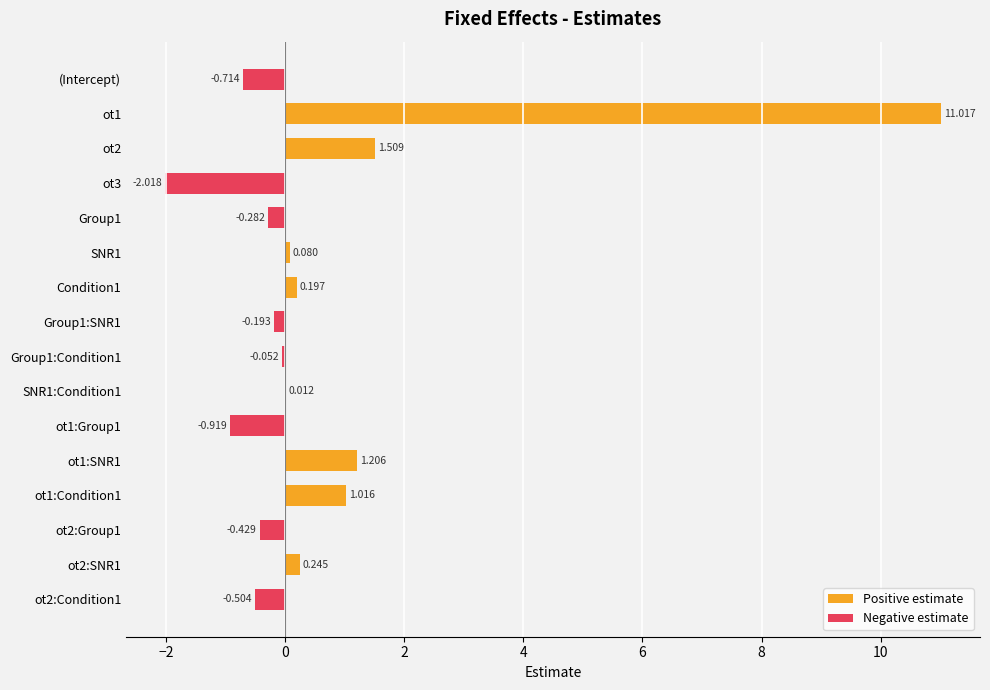

Which category has the highest value in the Positive estimate series?

(Intercept)